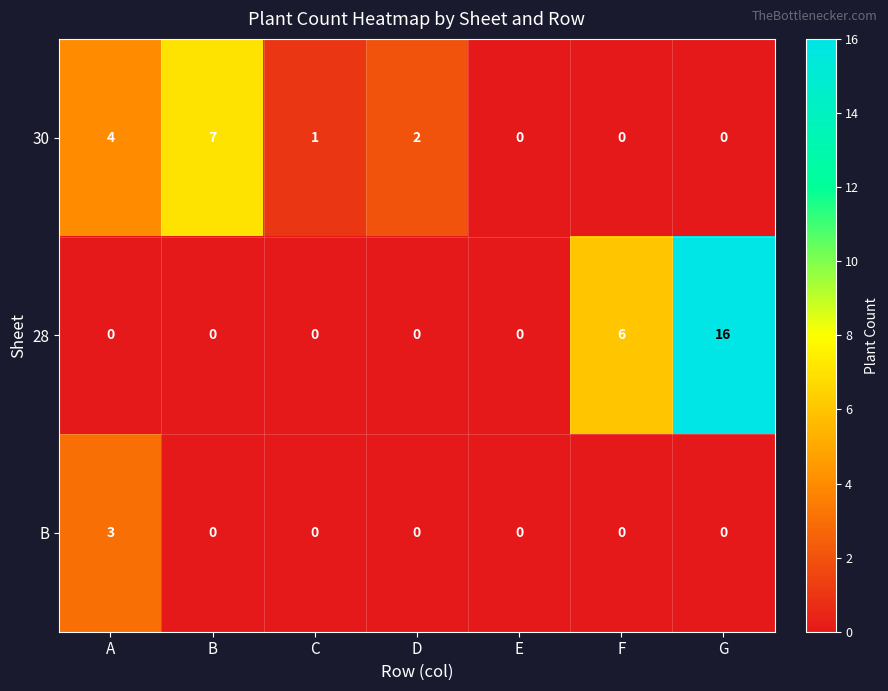

Is it true that B equals 1 at A?

False